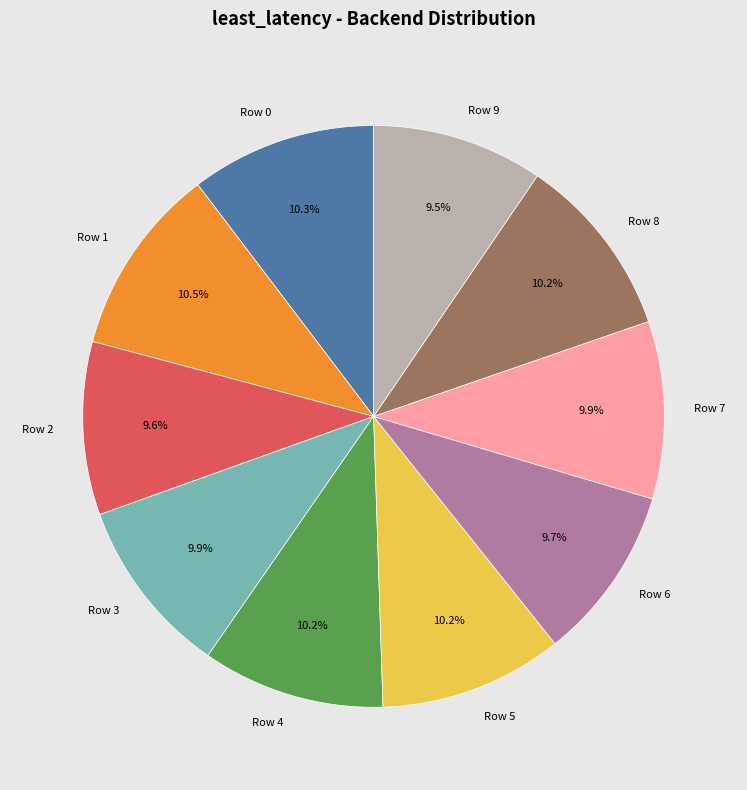

Is it true that Row 9 is 22% of the pie?

False